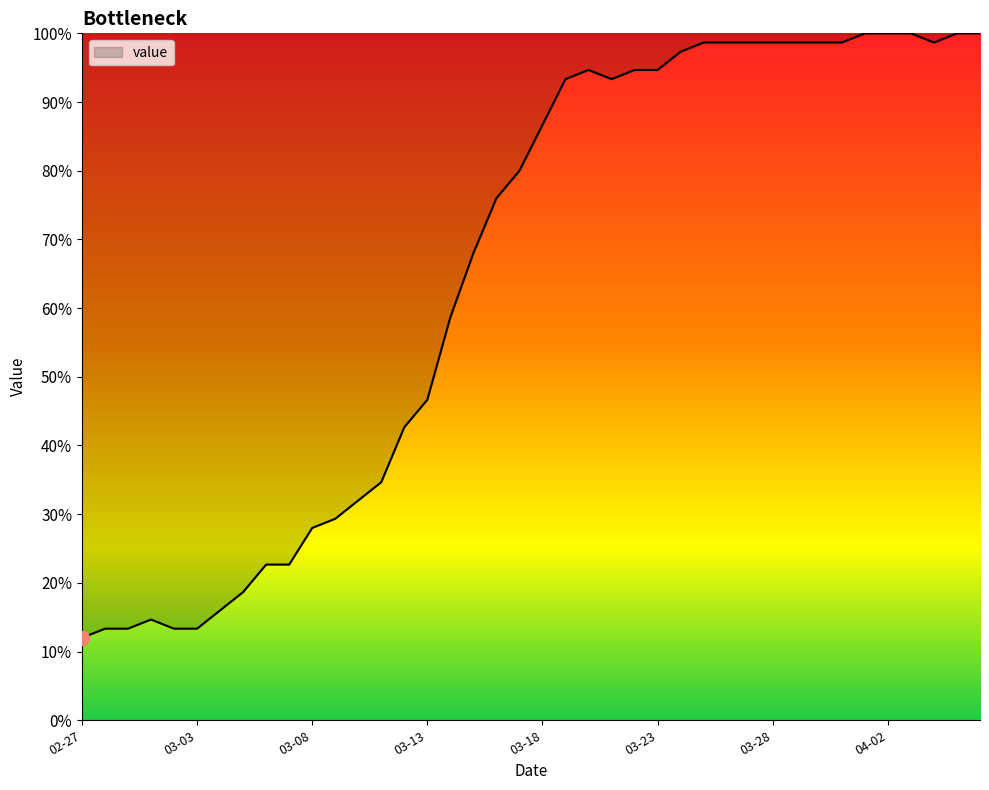

What is the maximum value shown in the chart?

100.0